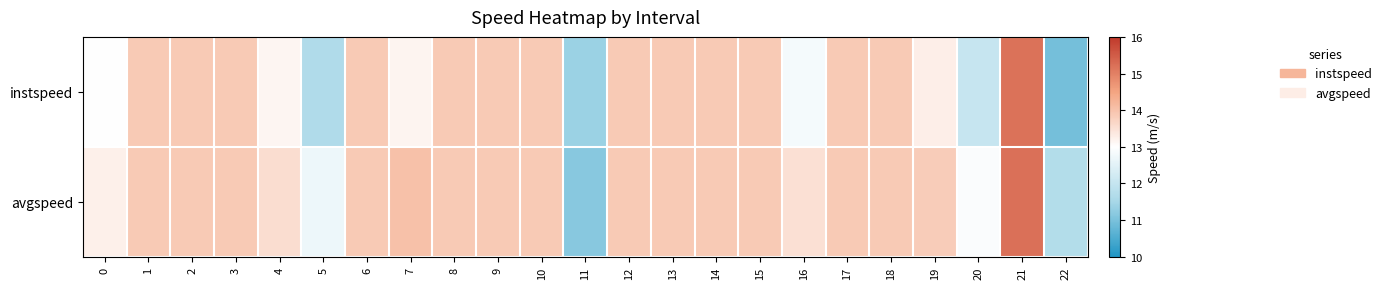

Reading left to right, what are all the values shown in this chart?

instspeed: 0=13.0	1=13.9	2=13.9	3=13.9	4=13.2	5=11.6	6=13.9	7=13.2	8=13.9	9=13.9	10=13.9	11=11.4	12=13.9	13=13.9	14=13.9	15=13.9	16=12.8	17=13.9	18=13.9	19=13.3	20=12.0	21=15.2	22=11.0
avgspeed: 0=13.3	1=13.9	2=13.9	3=13.9	4=13.5	5=12.7	6=13.9	7=14.0	8=13.9	9=13.9	10=13.9	11=11.2	12=13.9	13=13.9	14=13.9	15=13.9	16=13.5	17=13.9	18=13.9	19=13.8	20=12.9	21=15.2	22=11.7